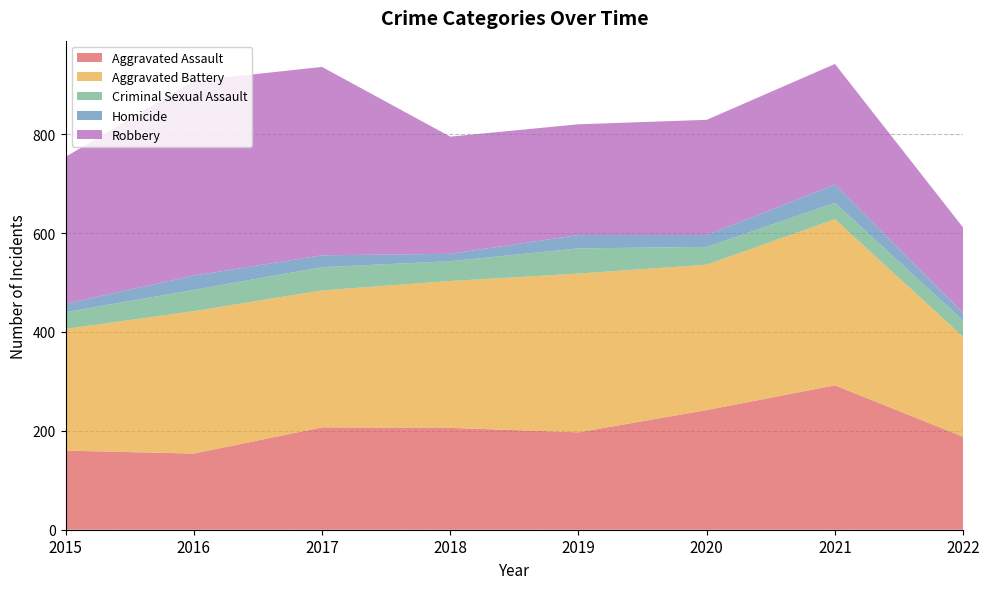

Reading left to right, transcribe all the data shown in this chart.

Aggravated Assault: 2015=160	2016=154	2017=207	2018=206	2019=197	2020=242	2021=292	2022=188
Aggravated Battery: 2015=246	2016=288	2017=277	2018=297	2019=321	2020=294	2021=336	2022=202
Criminal Sexual Assault: 2015=34	2016=43	2017=47	2018=40	2019=51	2020=36	2021=33	2022=33
Homicide: 2015=17	2016=29	2017=24	2018=15	2019=27	2020=24	2021=37	2022=15
Robbery: 2015=297	2016=394	2017=381	2018=237	2019=224	2020=233	2021=244	2022=173